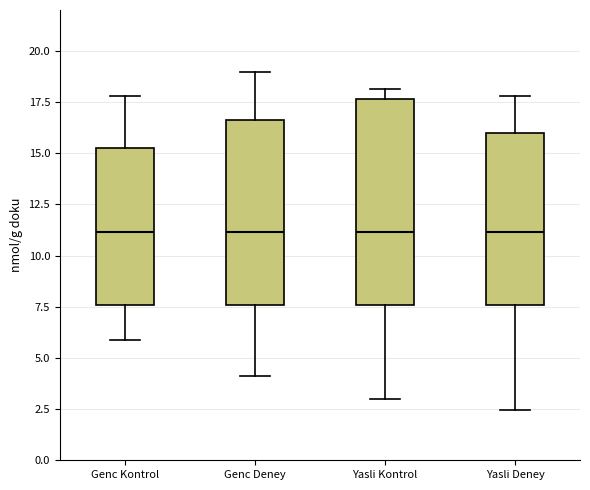

Reading left to right, read every box against the y-axis: the position of its median line, the range the box covers, and the ends of its whiskers. The values are not printed on the chart, so give them approximately, as read against the axis.

Genc Kontrol: median 11.0, box 7.5 to 15.5, whiskers 6.0 to 18.0
Genc Deney: median 11.0, box 7.5 to 16.5, whiskers 4.0 to 19.0
Yasli Kontrol: median 11.0, box 7.5 to 17.5, whiskers 3.0 to 18.0
Yasli Deney: median 11.0, box 7.5 to 16.0, whiskers 2.5 to 18.0